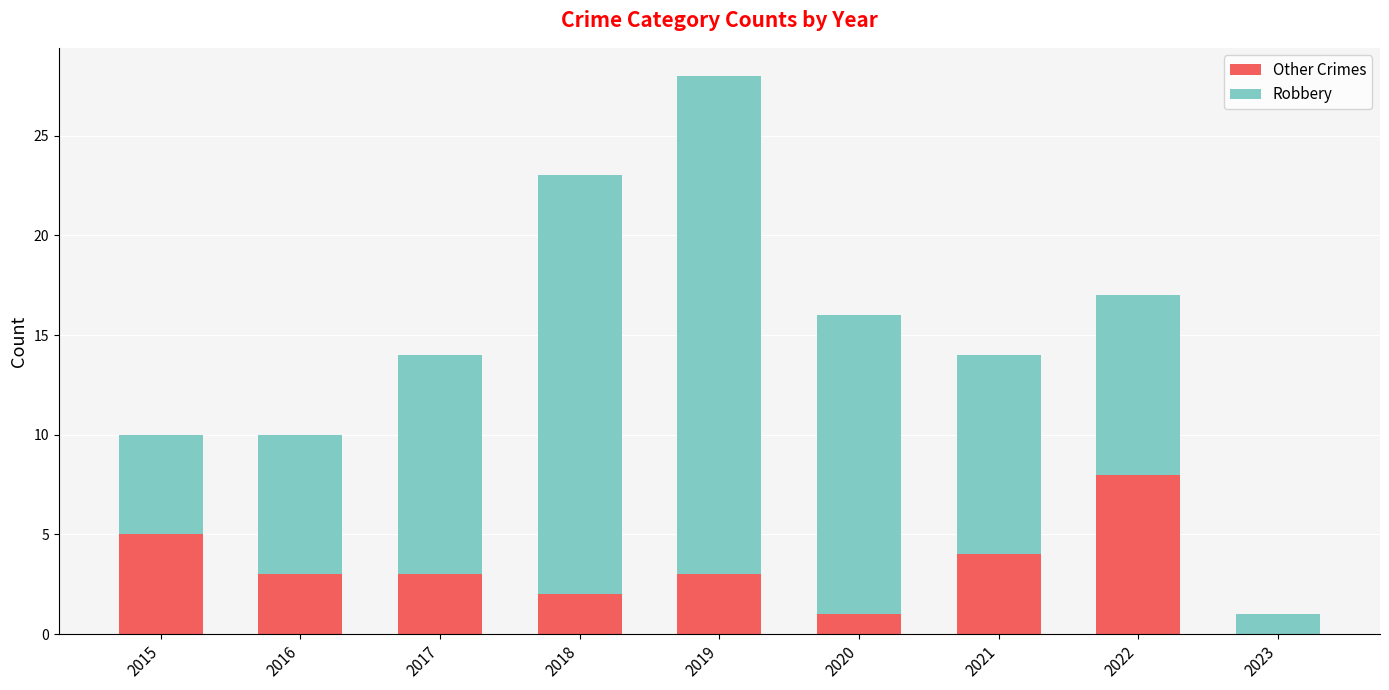

The Other Crimes series shows 3 at 2019. True or false?

True